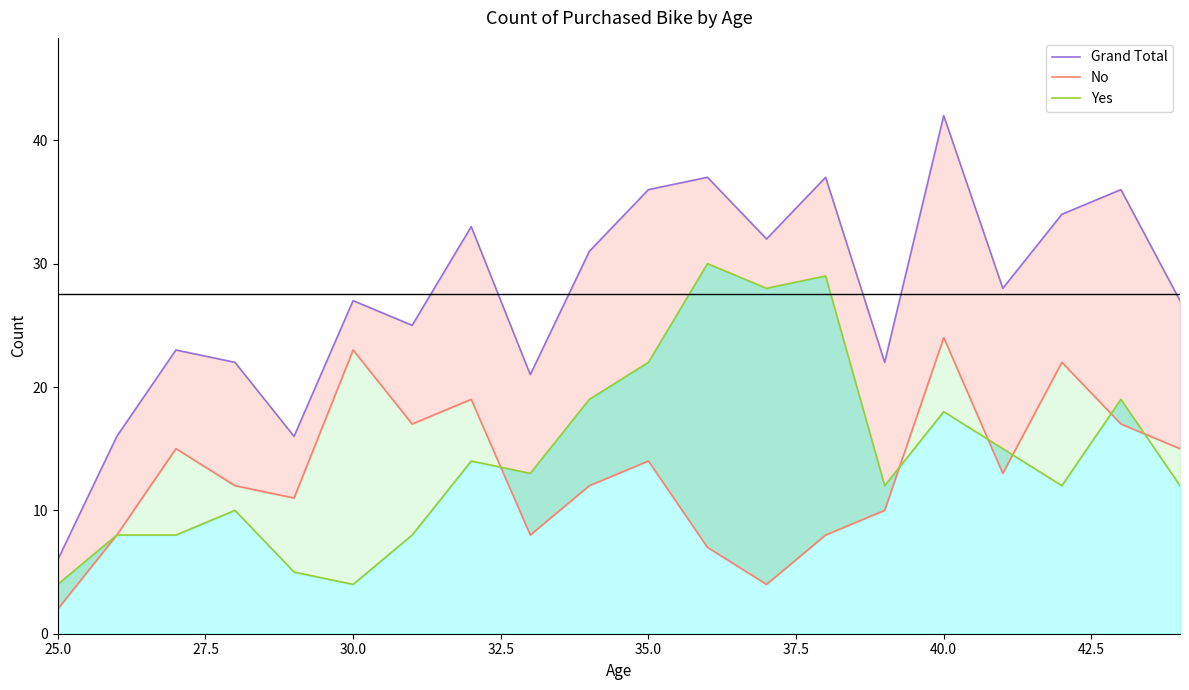

What is the difference between the second highest and minimum values in the No series?

21